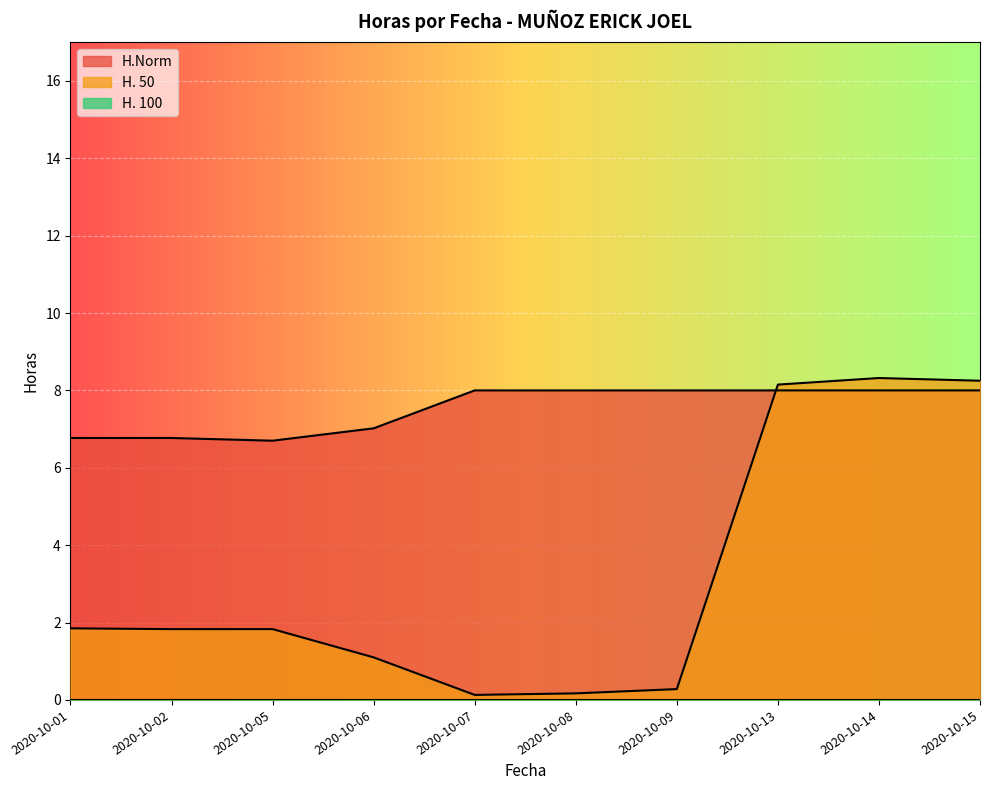

How many intersections are there between H. 50 and H.Norm?

1